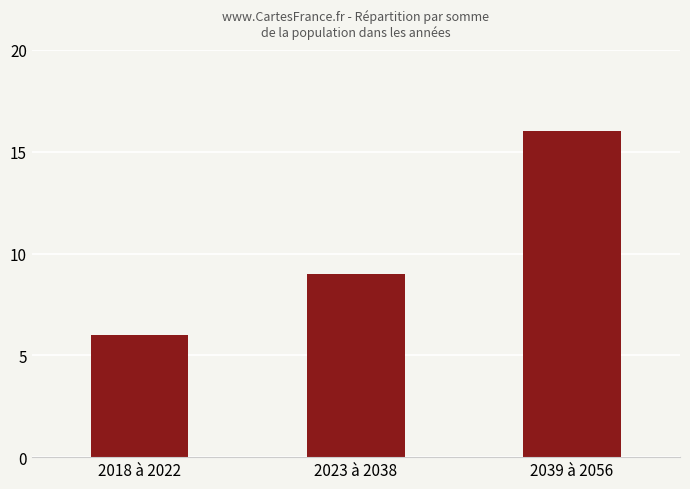

Which category has the highest value across all series?

2039 à 2056